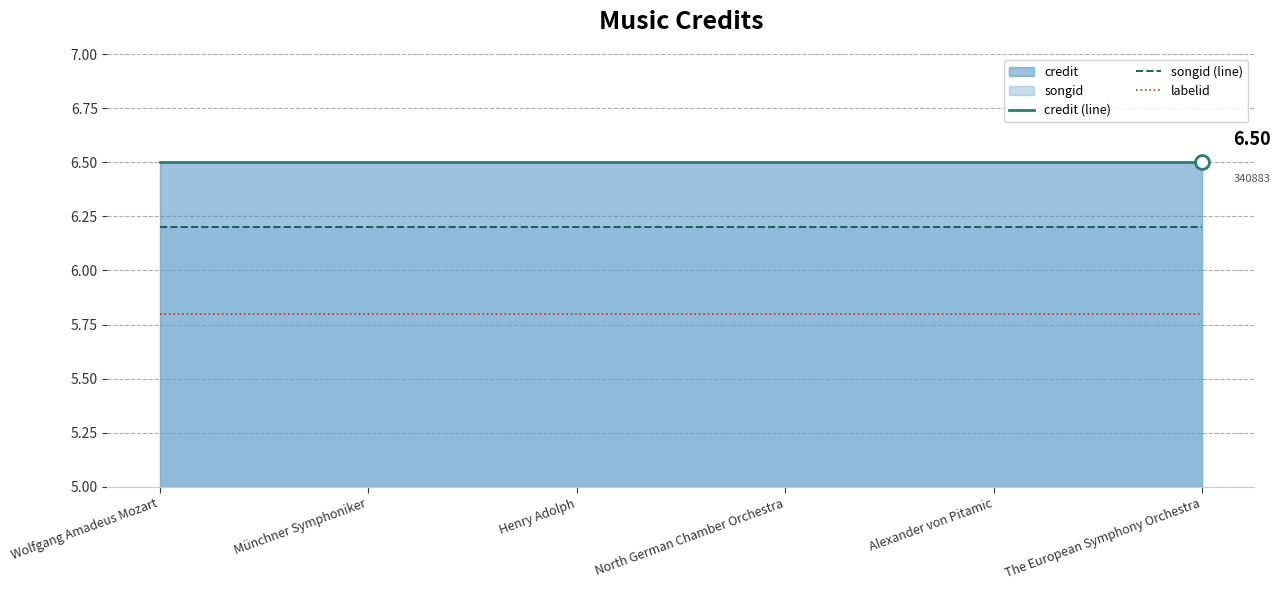

True or false: labelid has a value of 2.6 at The European Symphony Orchestra.

False